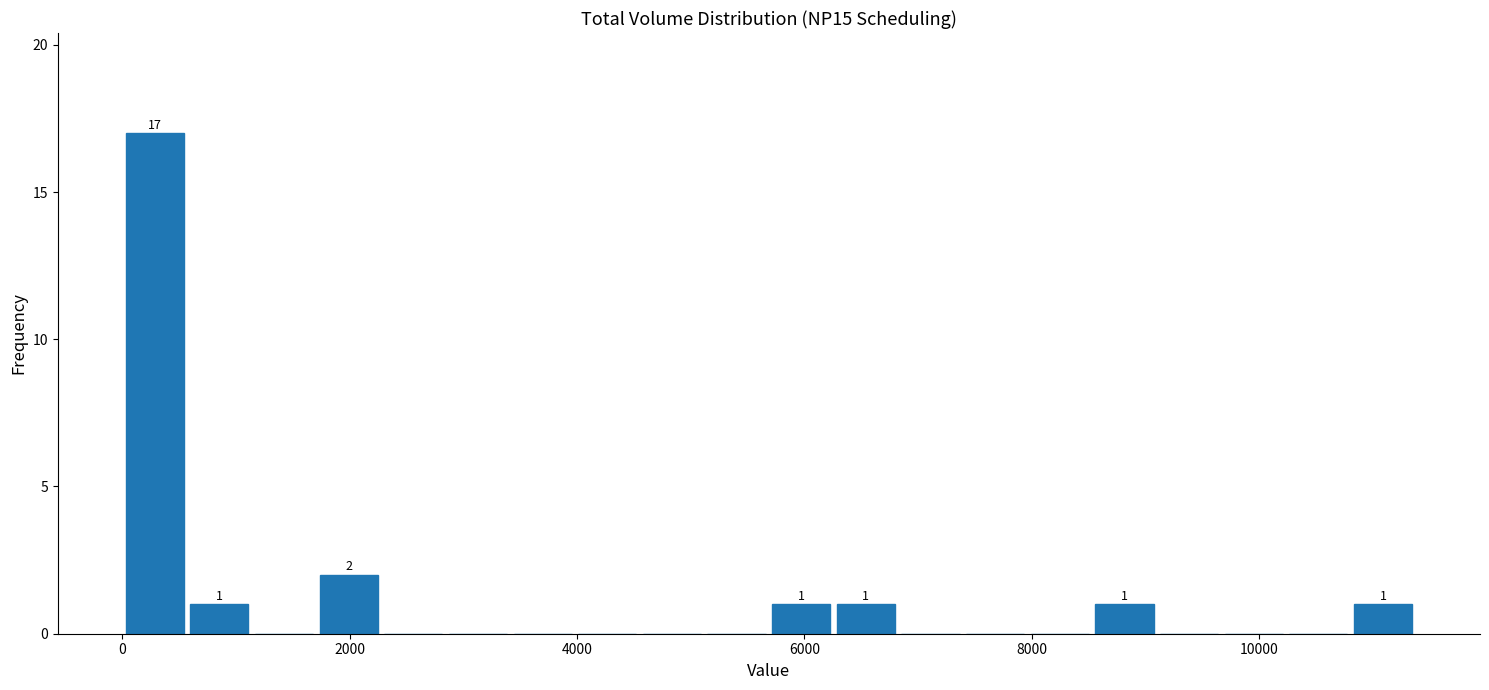

Read against the x-axis, roughly where is the centre of the tallest bar?

200